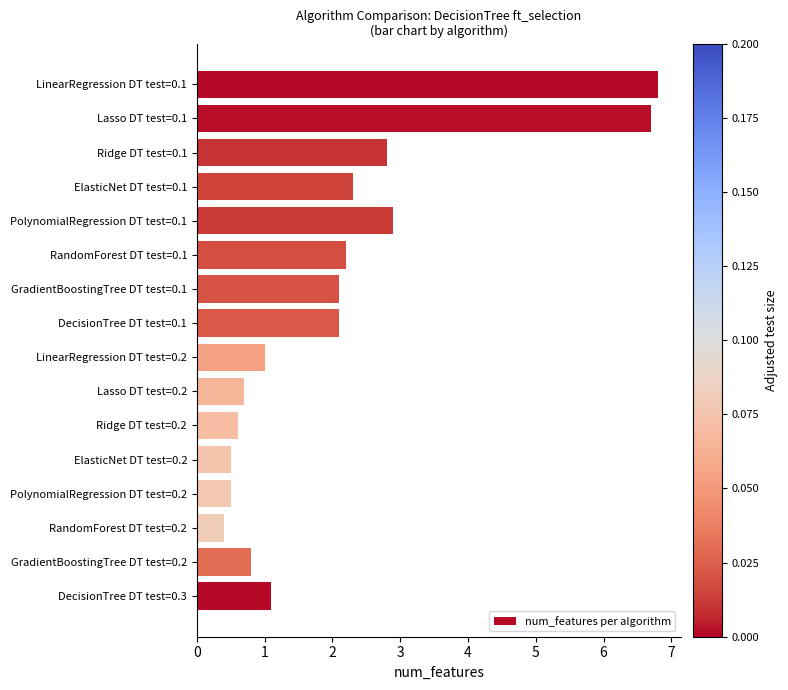

What value does the data have at Ridge DT test=0.2?

0.6